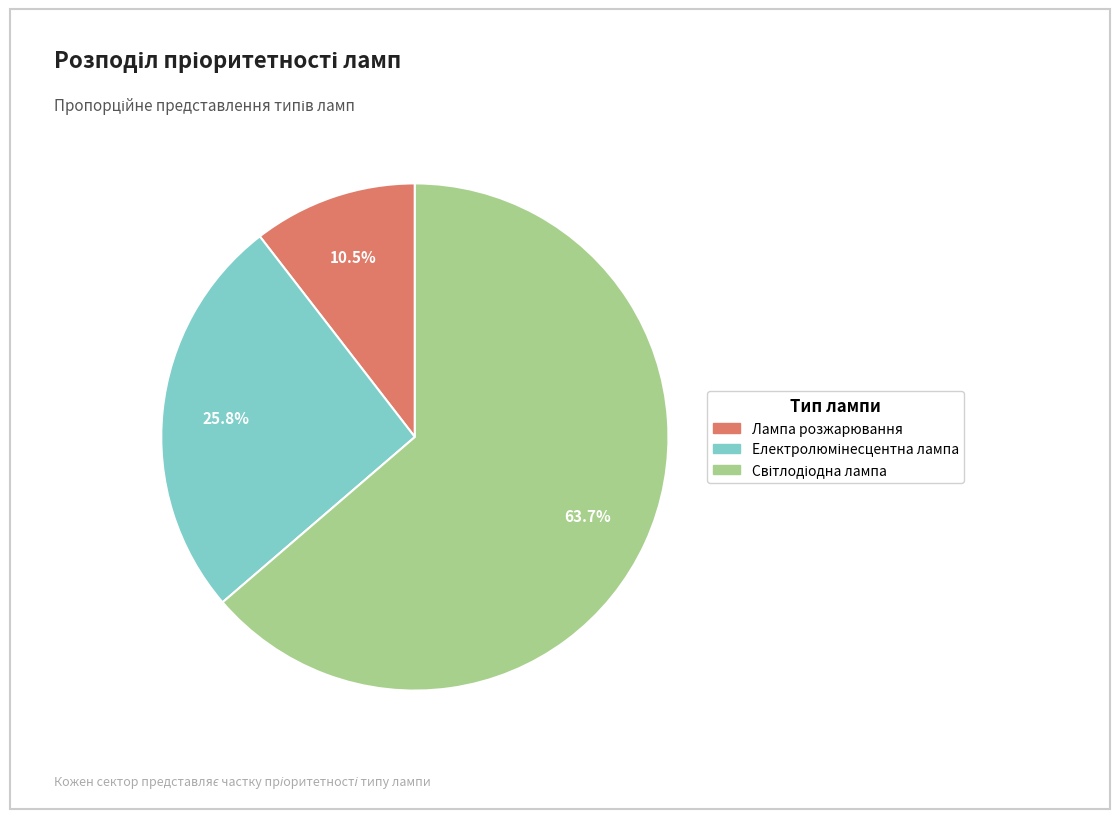

Is there any slice that represents more than half of the pie?

Yes